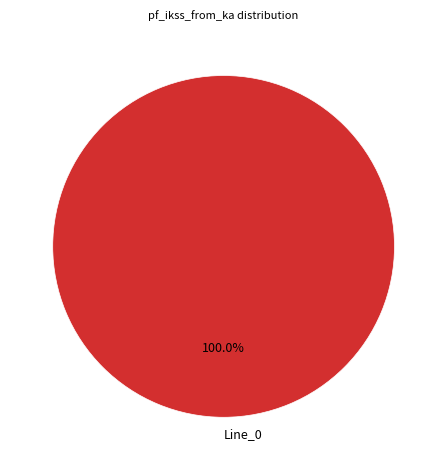

Is there a majority slice in this chart?

Yes